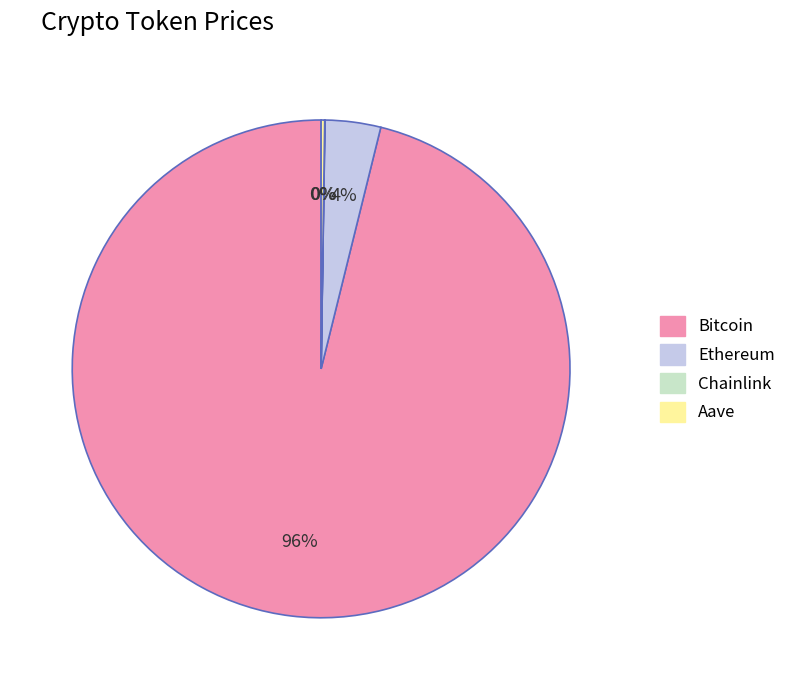

To the nearest percent, what portion does Ethereum represent?

4%